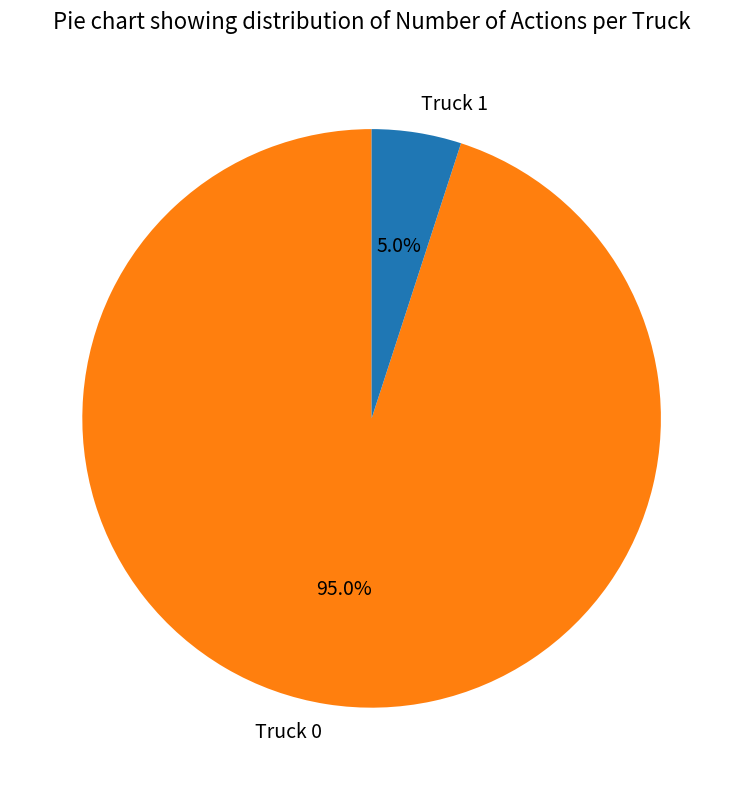

Which slice is the smallest?

Truck 1